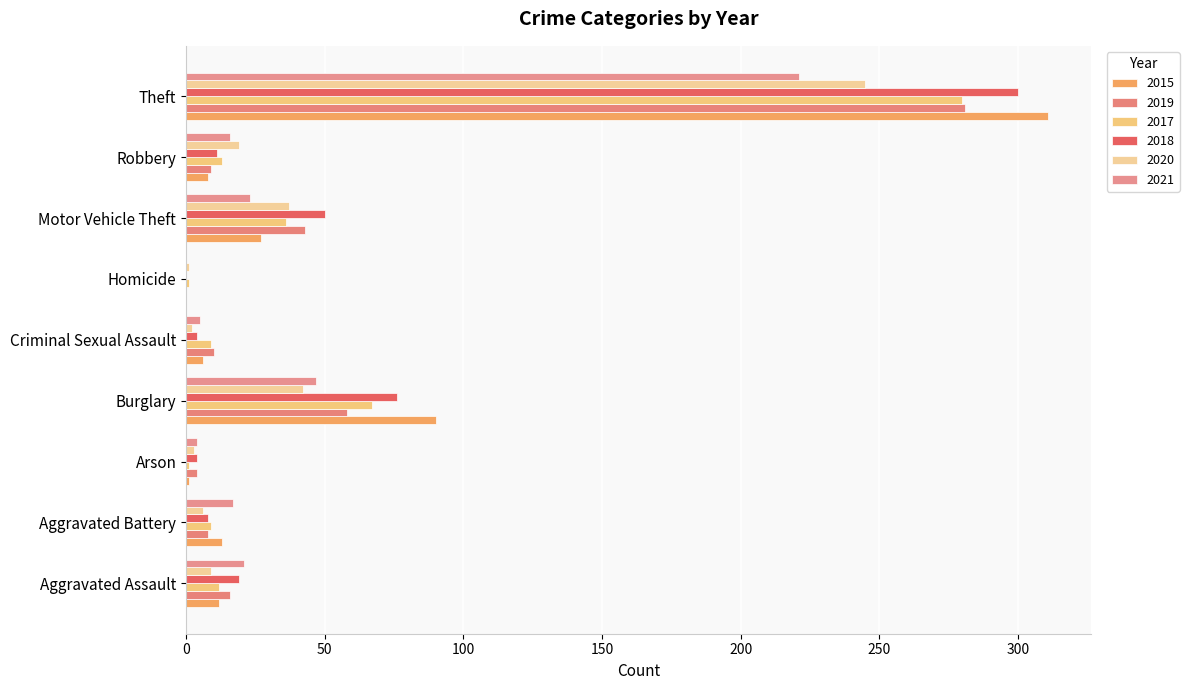

What is the maximum value for 2015?

311